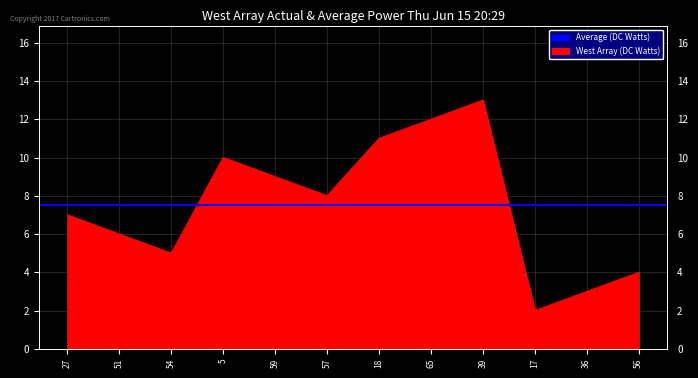

Is it true that the value at 5 is 10?

True